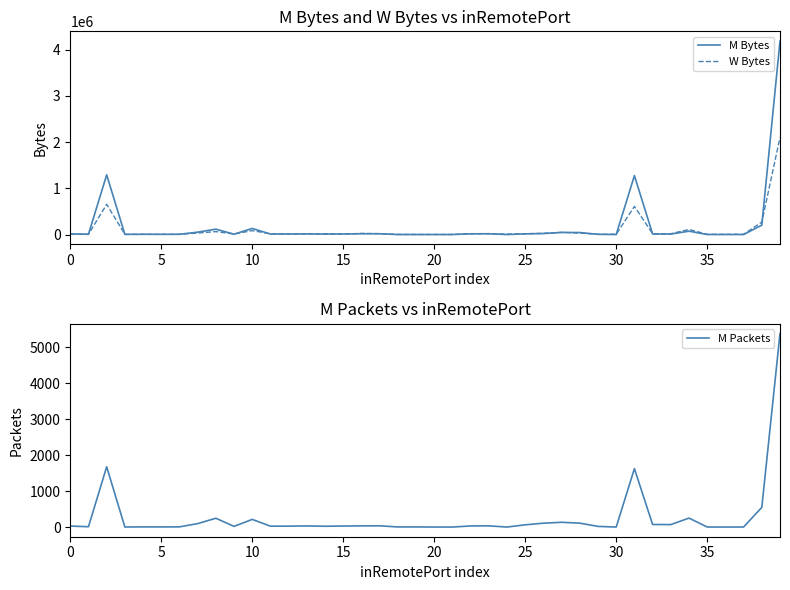

Which series ends up on top after the final intersection of W Bytes and M Bytes?

M Bytes